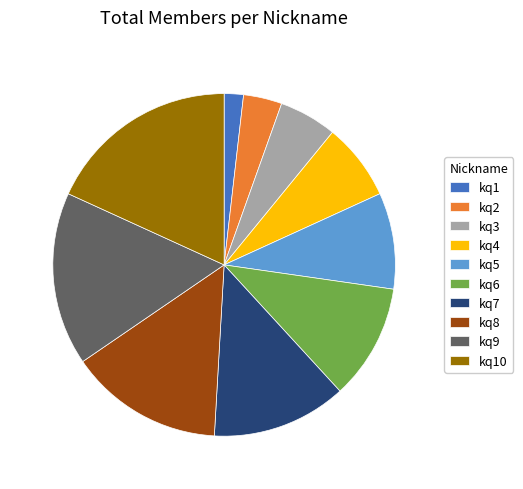

Between kq1 and kq10, which is larger?

kq10